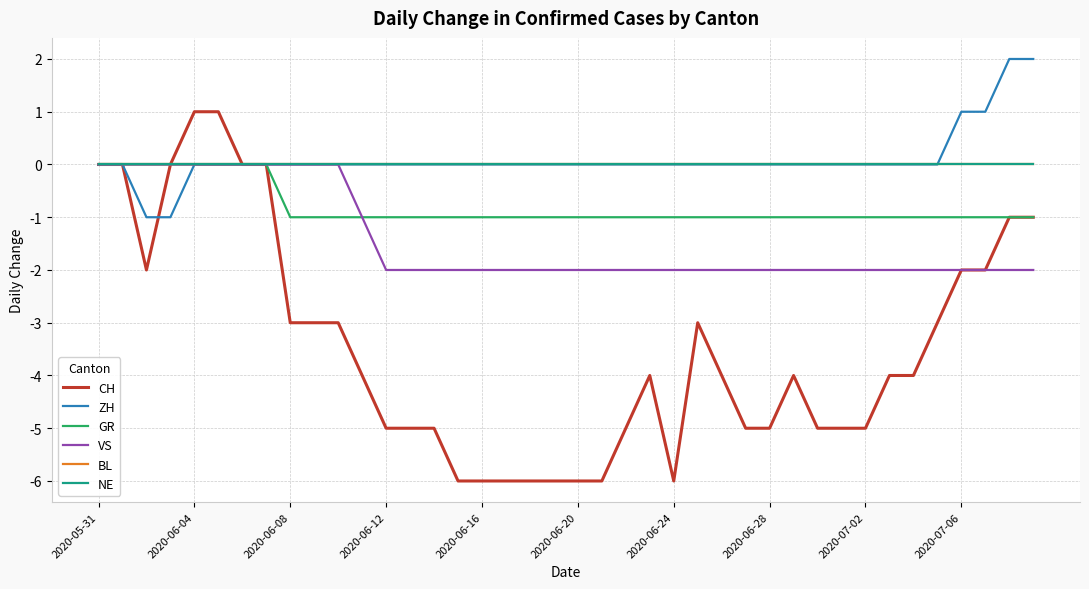

Does the chart have visible grid lines?

Yes